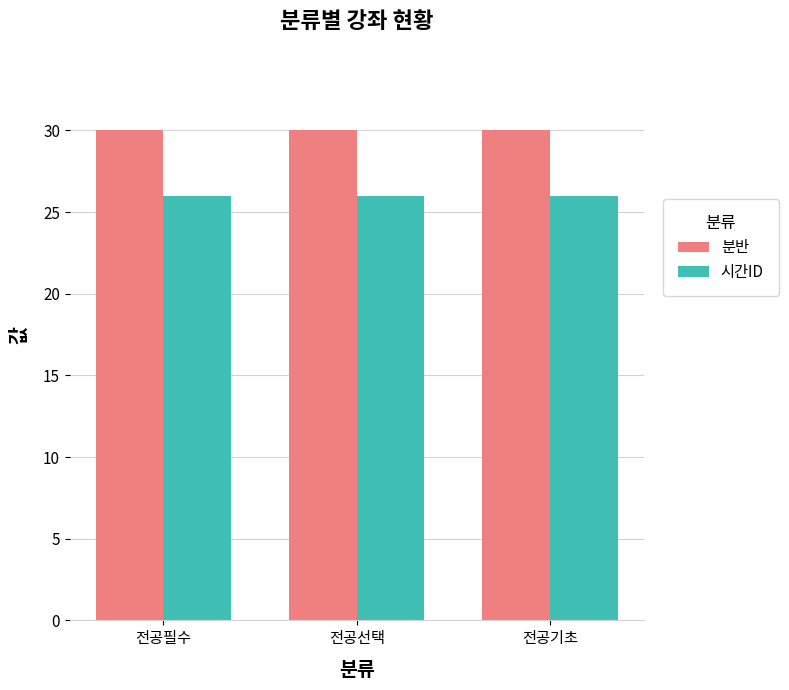

Rank the series at 전공기초 from highest to lowest value.

분반, 시간ID